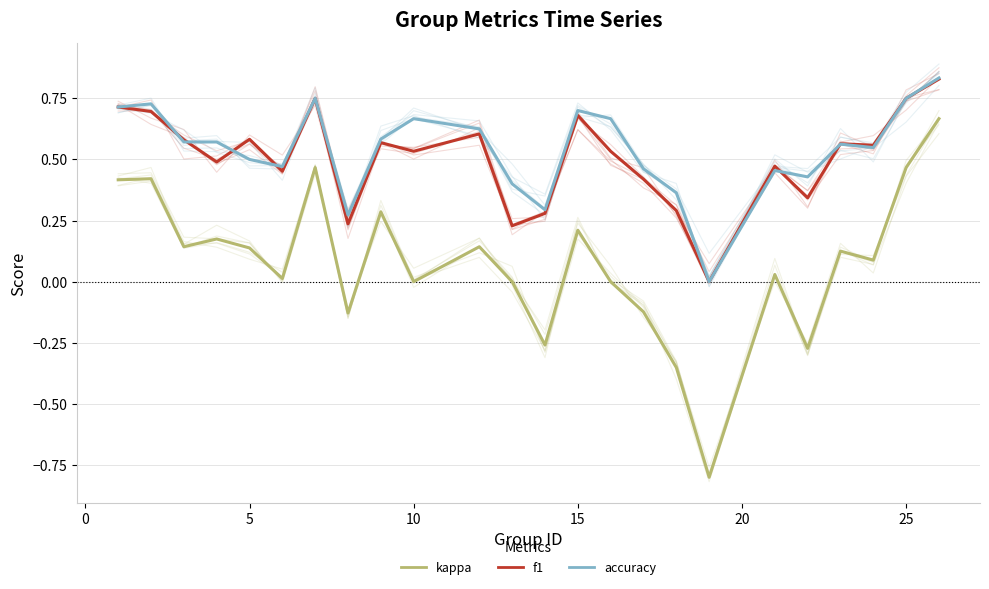

True or false: accuracy and kappa cross at least once.

False